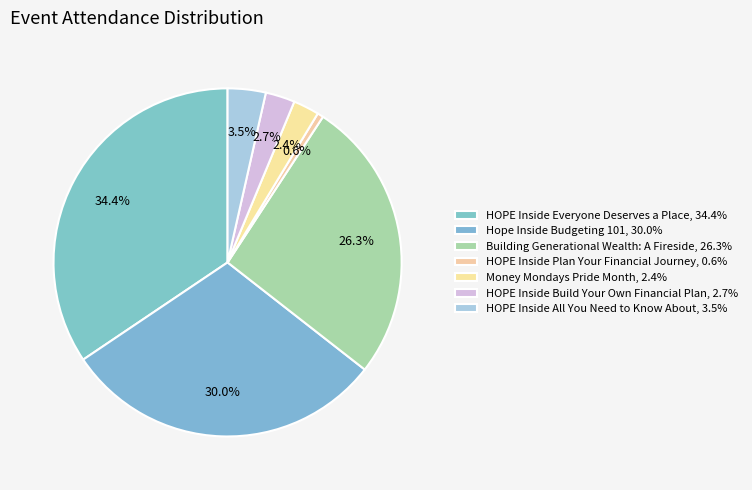

Does Hope Inside Budgeting 101 represent more than half of the total?

No